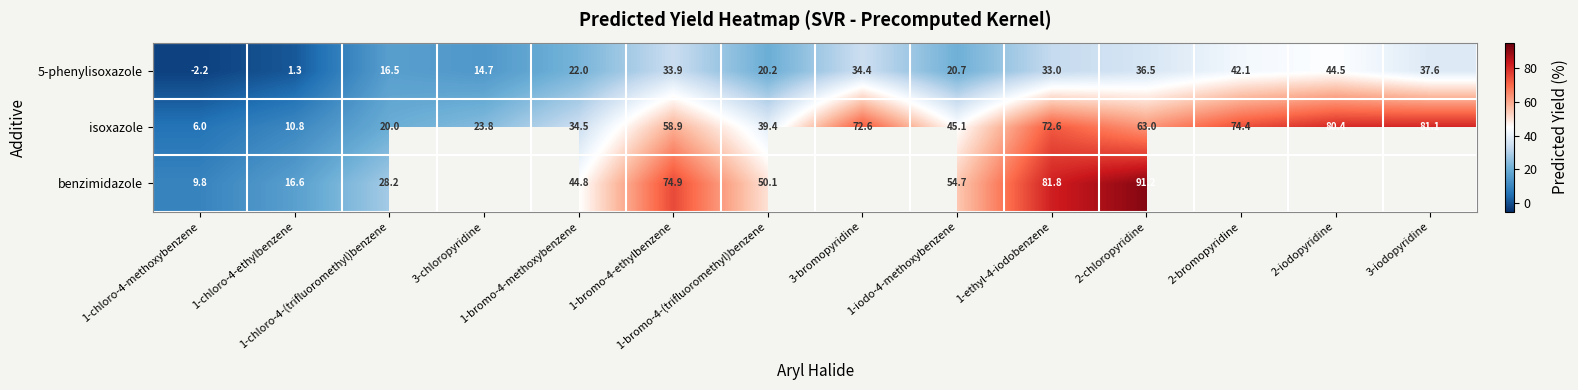

Rank the categories by 5-phenylisoxazole value from lowest to highest.

1-chloro-4-methoxybenzene, 1-chloro-4-ethylbenzene, 3-chloropyridine, 1-chloro-4-(trifluoromethyl)benzene, 1-bromo-4-(trifluoromethyl)benzene, 1-iodo-4-methoxybenzene, 1-bromo-4-methoxybenzene, 1-ethyl-4-iodobenzene, 1-bromo-4-ethylbenzene, 3-bromopyridine, 2-chloropyridine, 3-iodopyridine, 2-bromopyridine, 2-iodopyridine